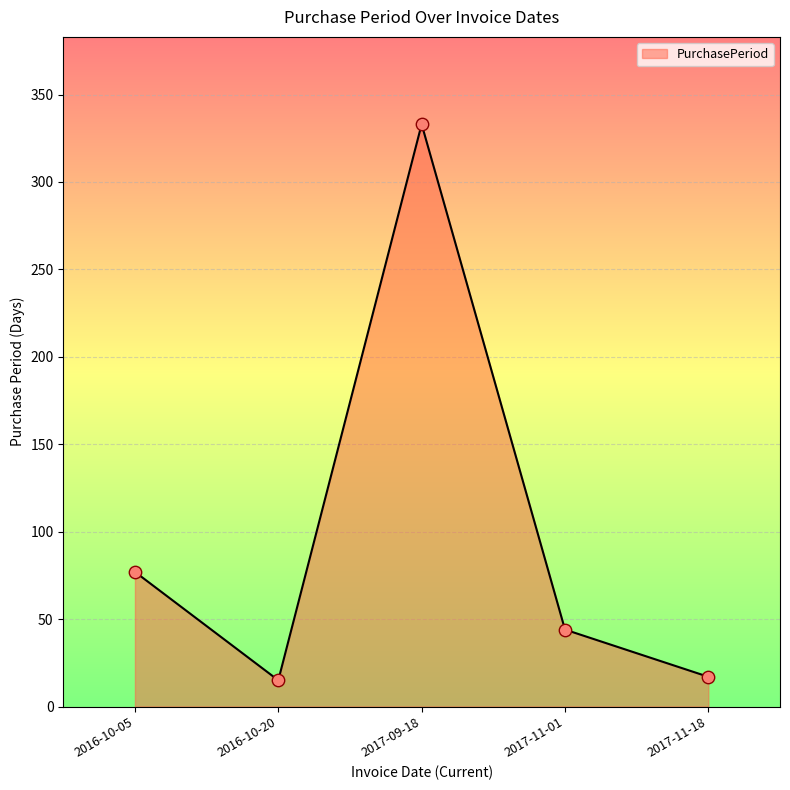

Between 2016-10-20 and 2017-09-18, which is larger?

2017-09-18